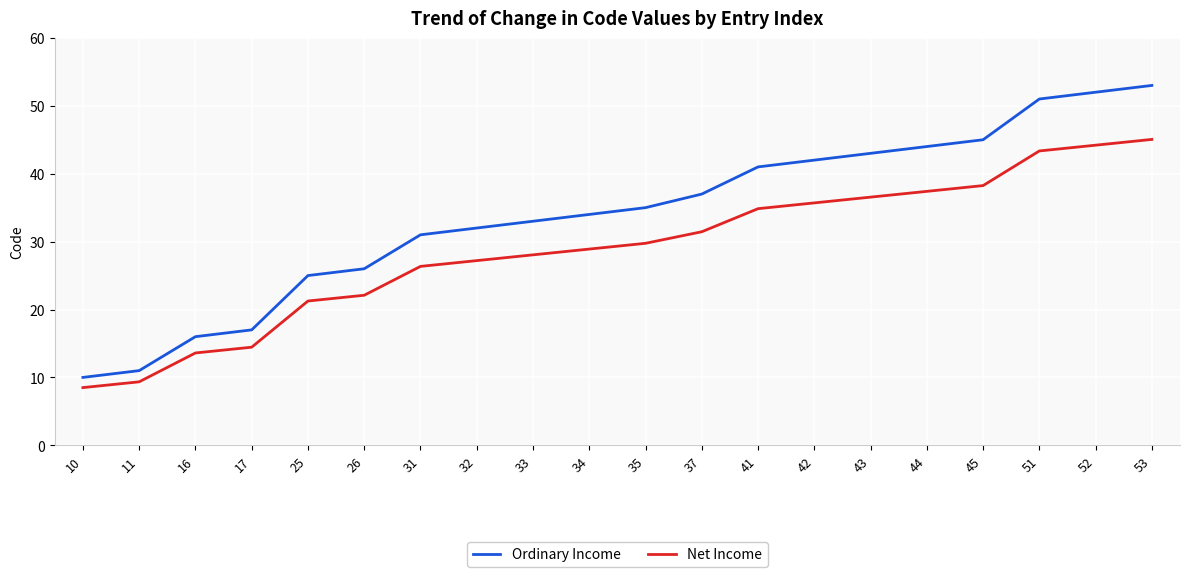

What is the average value of the Net Income series?

28.8